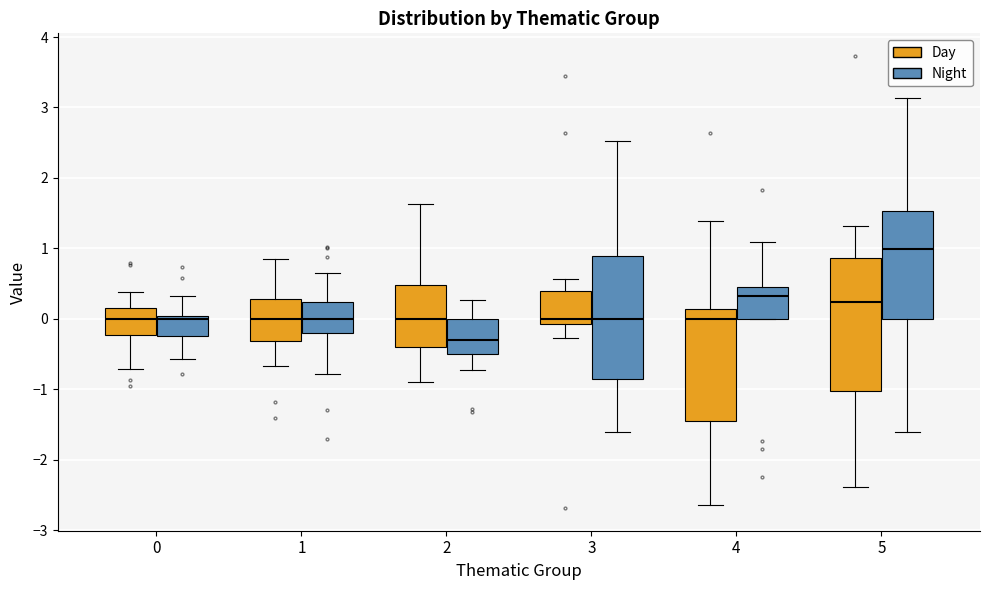

Reading left to right, transcribe this box plot: for each box, give where its median line is, the range the box spans, and where its two whiskers end, as read against the y-axis. The values are not printed on the chart, so give them approximately, as read against the axis.

0 (Day): median 0.0, box -0.2 to 0.2, whiskers -0.7 to 0.4
0 (Night): median 0.0 (just below the box's upper edge), box -0.2 to 0.0, whiskers -0.6 to 0.3
1 (Day): median 0.0, box -0.3 to 0.3, whiskers -0.7 to 0.8
1 (Night): median 0.0, box -0.2 to 0.2, whiskers -0.8 to 0.7
2 (Day): median 0.0, box -0.4 to 0.5, whiskers -0.9 to 1.6
2 (Night): median -0.3, box -0.5 to 0.0, whiskers -0.7 to 0.3
3 (Day): median 0.0, box -0.1 to 0.4, whiskers -0.3 to 0.6
3 (Night): median 0.0, box -0.8 to 0.9, whiskers -1.6 to 2.5
4 (Day): median 0.0, box -1.4 to 0.1, whiskers -2.6 to 1.4
4 (Night): median 0.3, box 0.0 to 0.5, whiskers 0.0 to 1.1
5 (Day): median 0.2, box -1.0 to 0.9, whiskers -2.4 to 1.3
5 (Night): median 1.0, box 0.0 to 1.5, whiskers -1.6 to 3.1